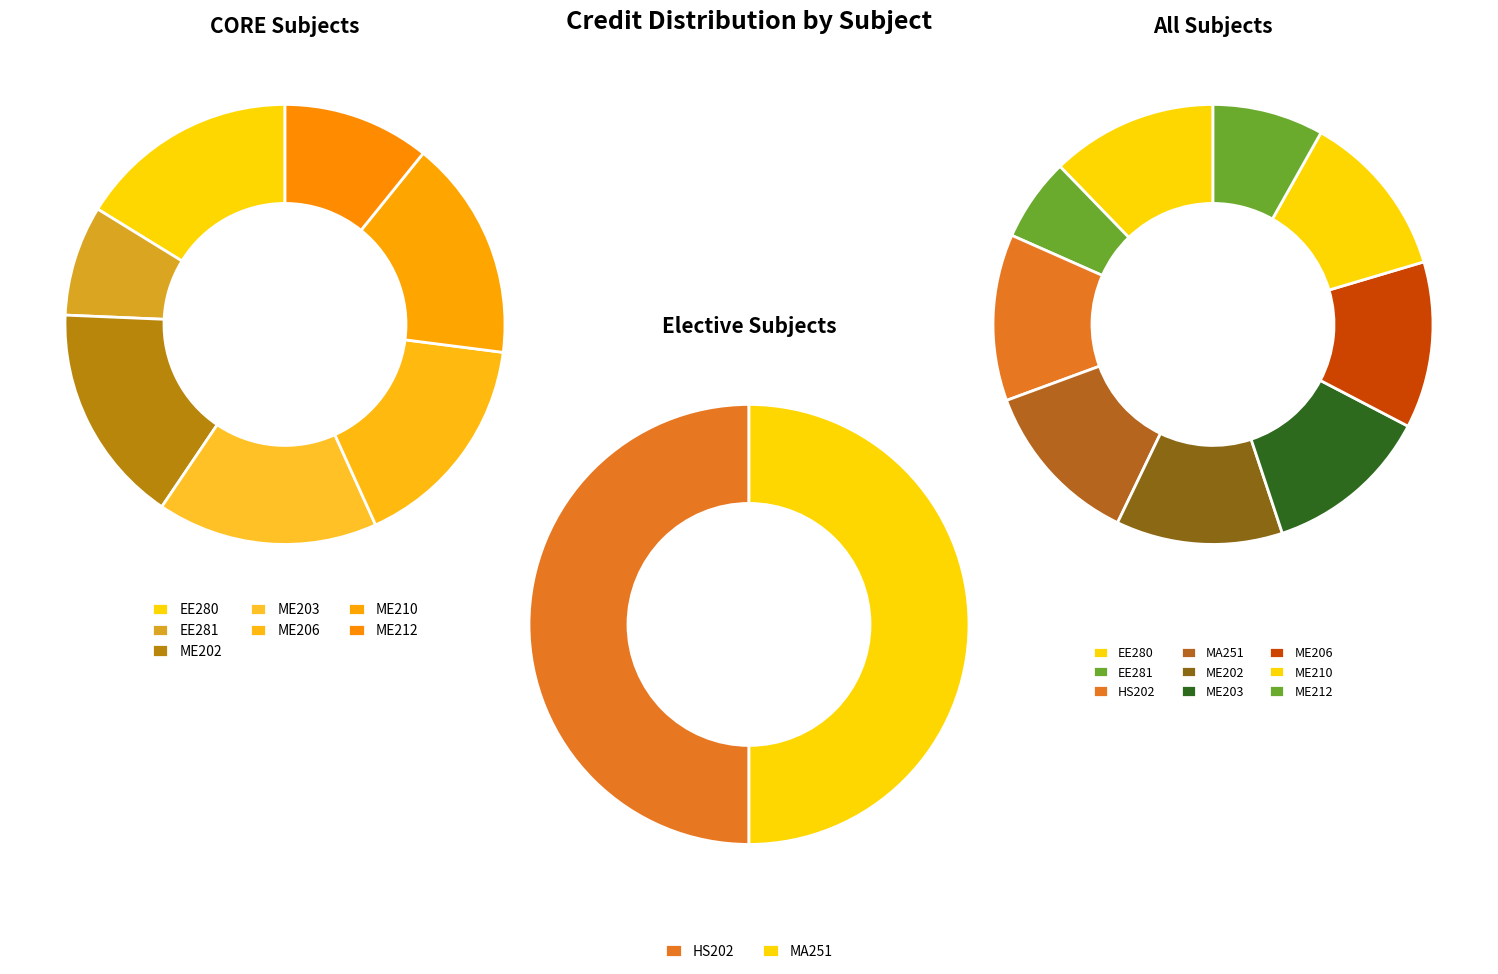

What is the ratio of the value at ME206 to the value at EE281?

2.0